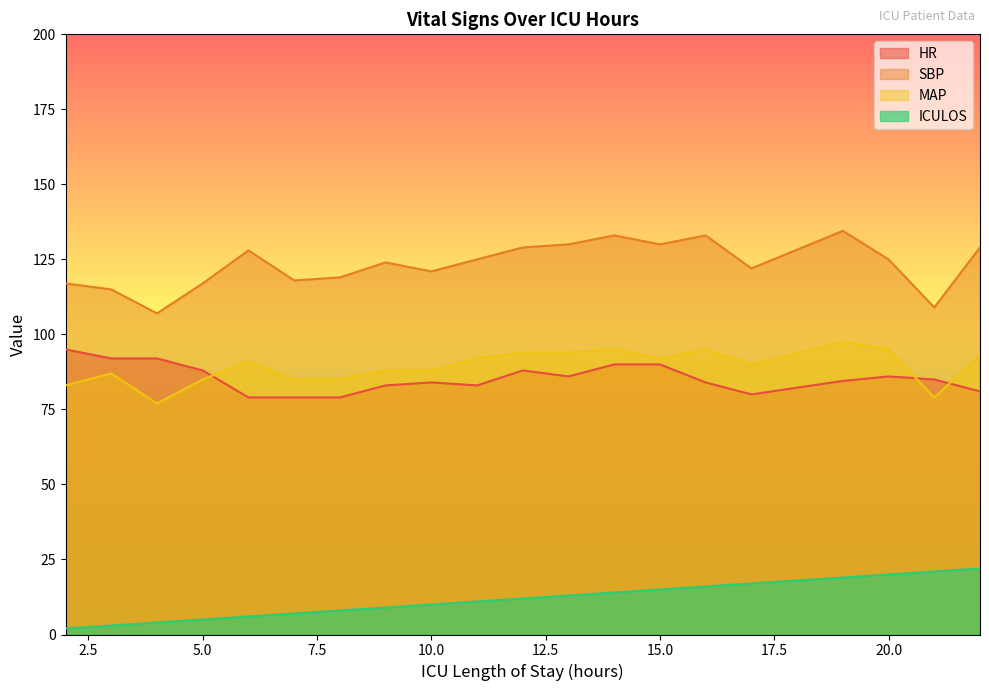

Rank the categories by HR value from lowest to highest.

6, 7, 8, 17, 22, 9, 11, 10, 16, 19, 21, 13, 20, 5, 12, 14, 15, 3, 4, 2